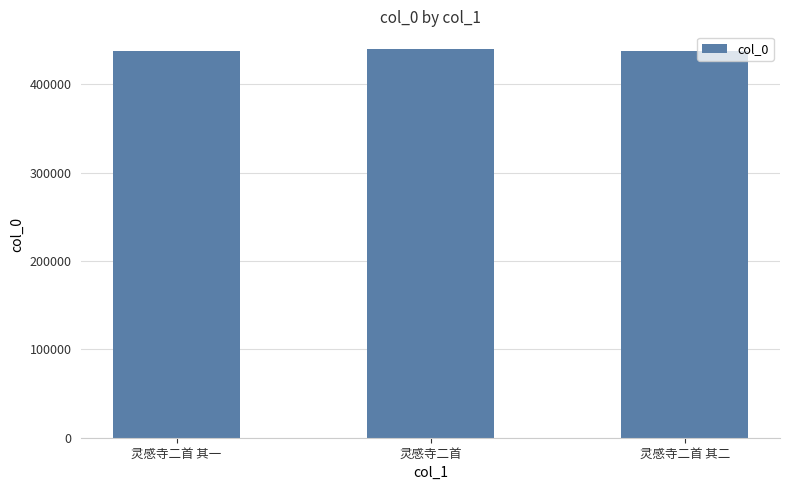

What is the sum of the values at 灵感寺二首 and 灵感寺二首 其一?

877043